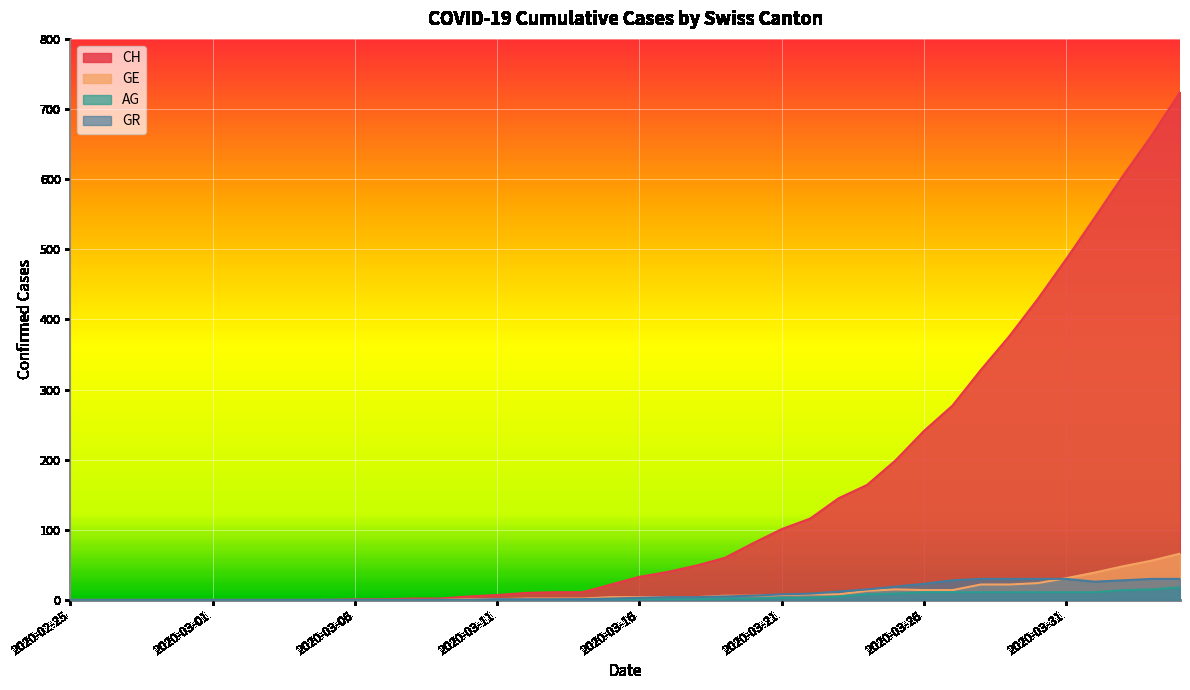

True or false: CH has more than 2 points higher than both neighbors.

False